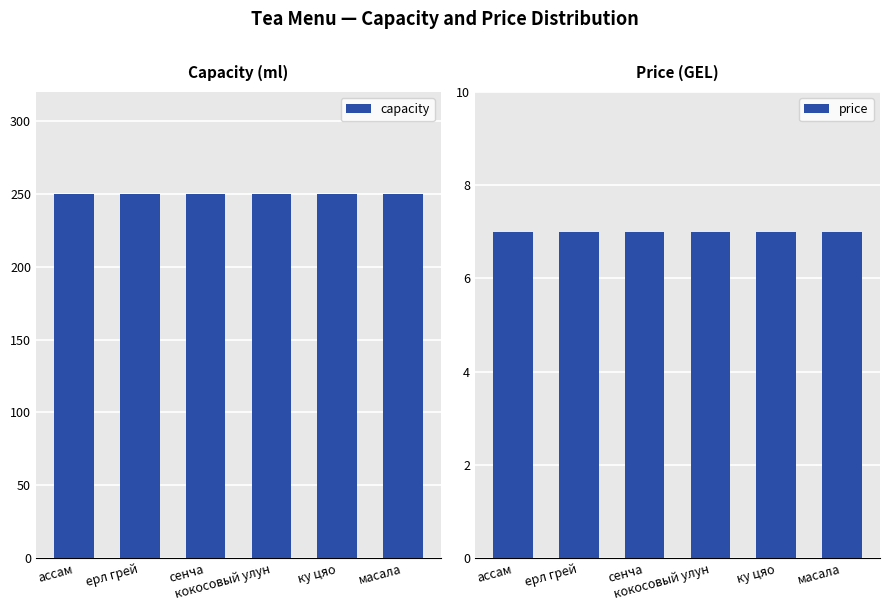

What is the label of the 3rd bar from the left?

сенча